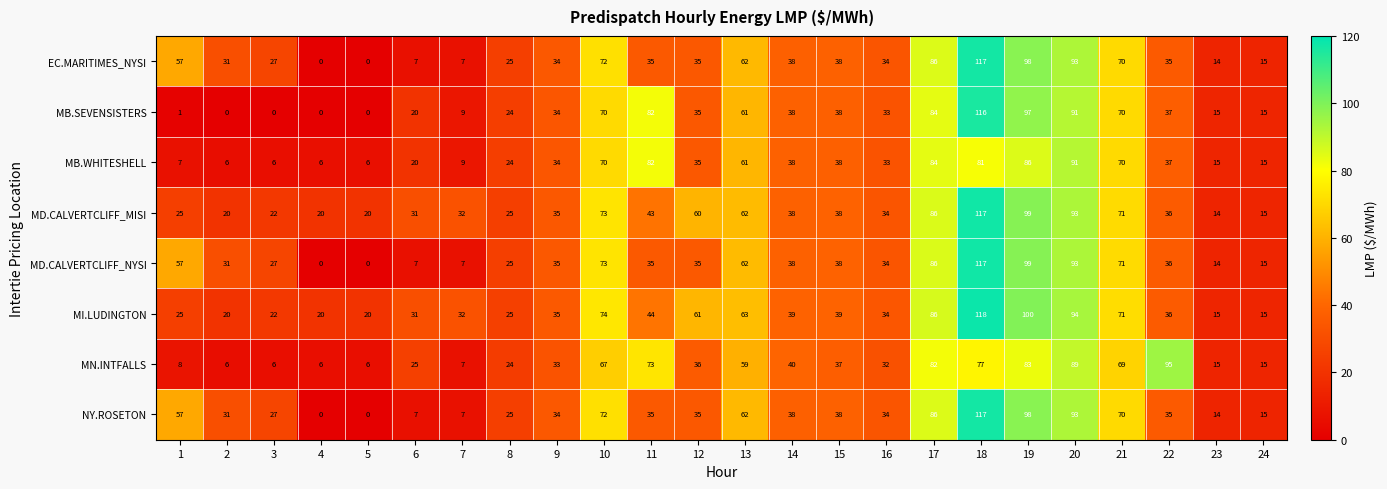

What is the sum of all MB.SEVENSISTERS values?

970